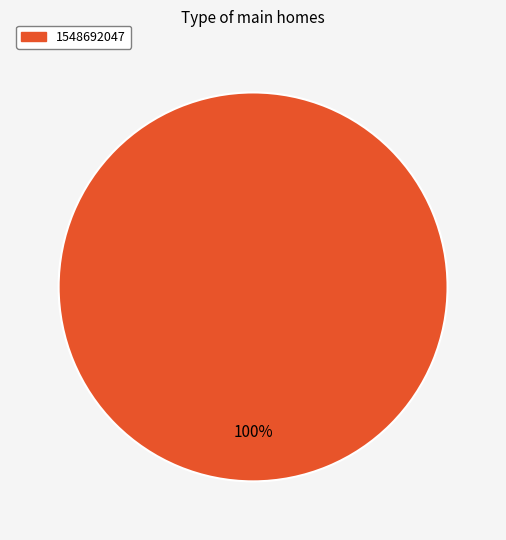

Does any single category account for the majority?

Yes